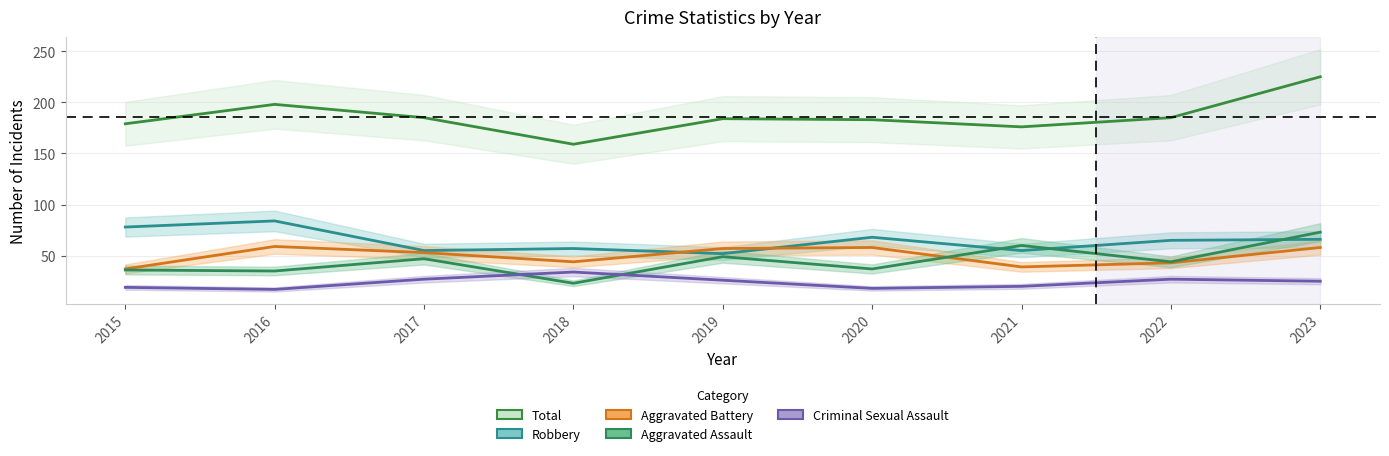

What is the minimum value shown in the chart?

17